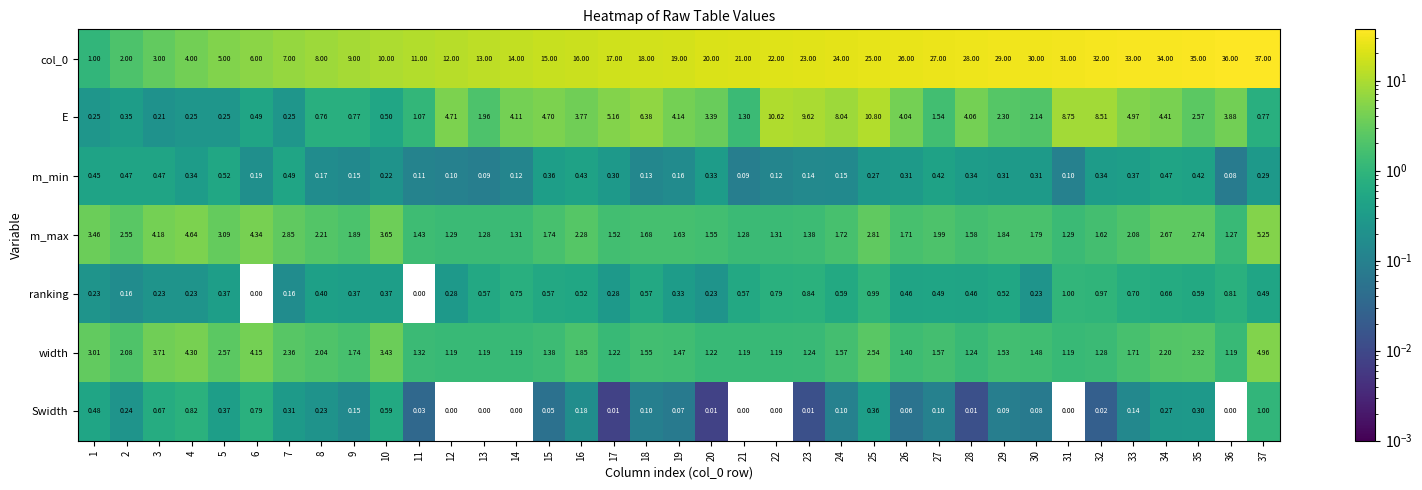

Is the value of col_0 at 35 greater than the value of m_max at 14?

Yes